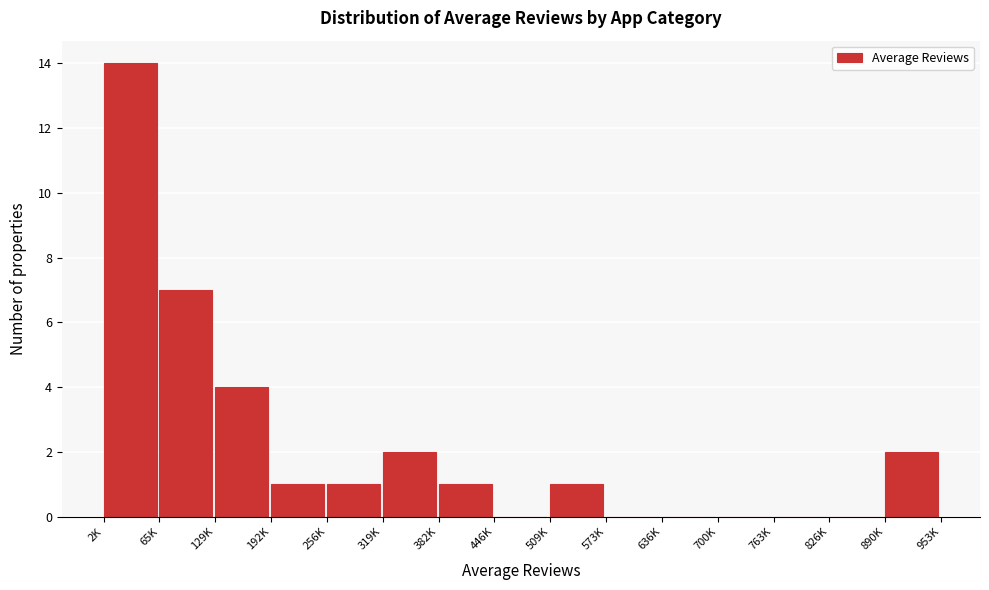

Reading right to left, transcribe all the data shown in this chart.

890K=2	826K=0	763K=0	700K=0	636K=0	573K=0	509K=1	446K=0	382K=1	319K=2	256K=1	192K=1	129K=4	65K=7	2K=14